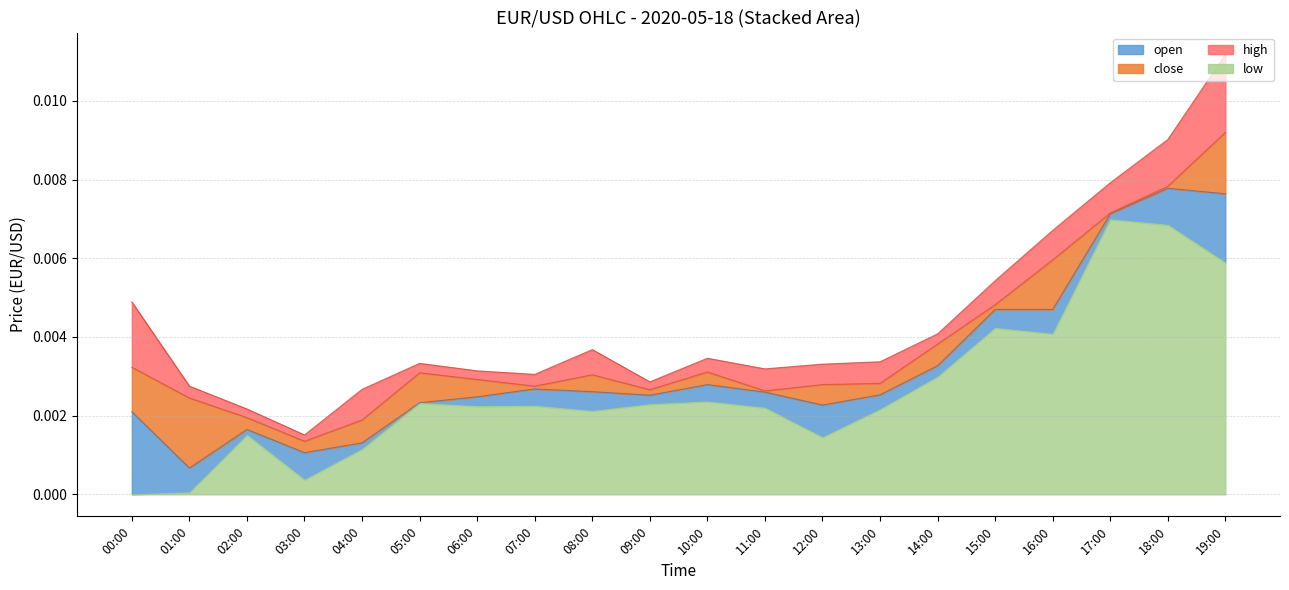

At which category is the sum across all series the highest?

19:00